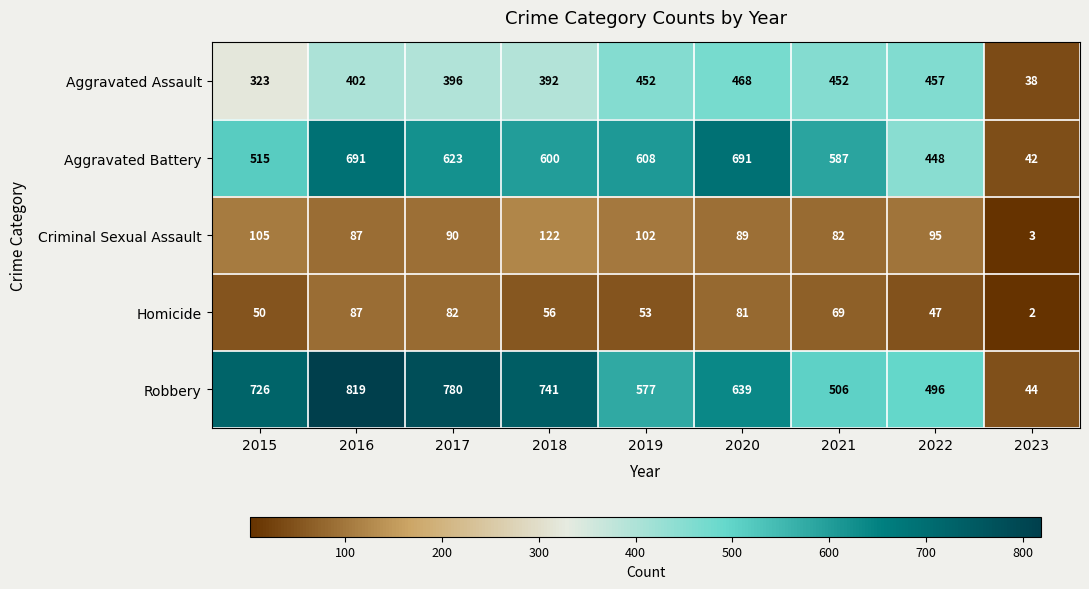

What is the maximum value for Robbery?

819